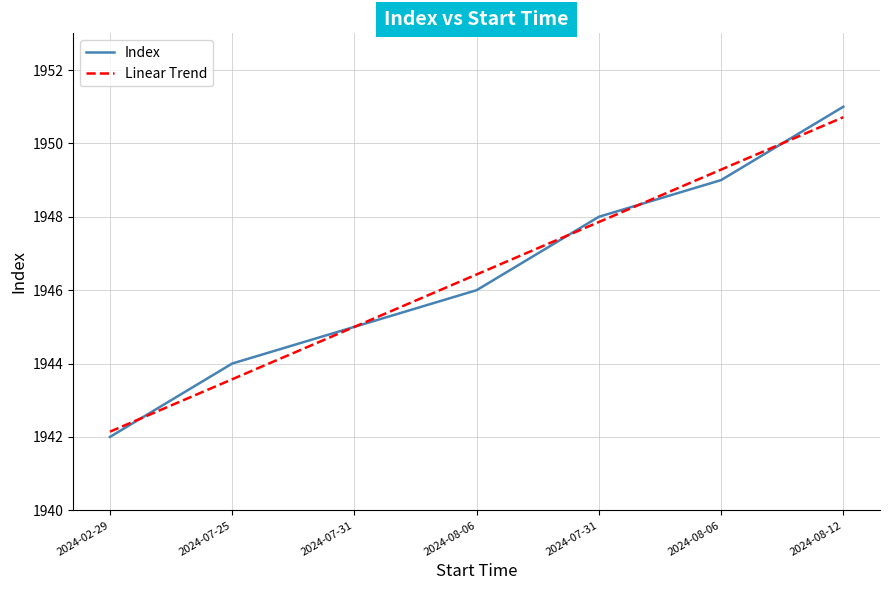

What is the value of the 2nd point from the left?

1944